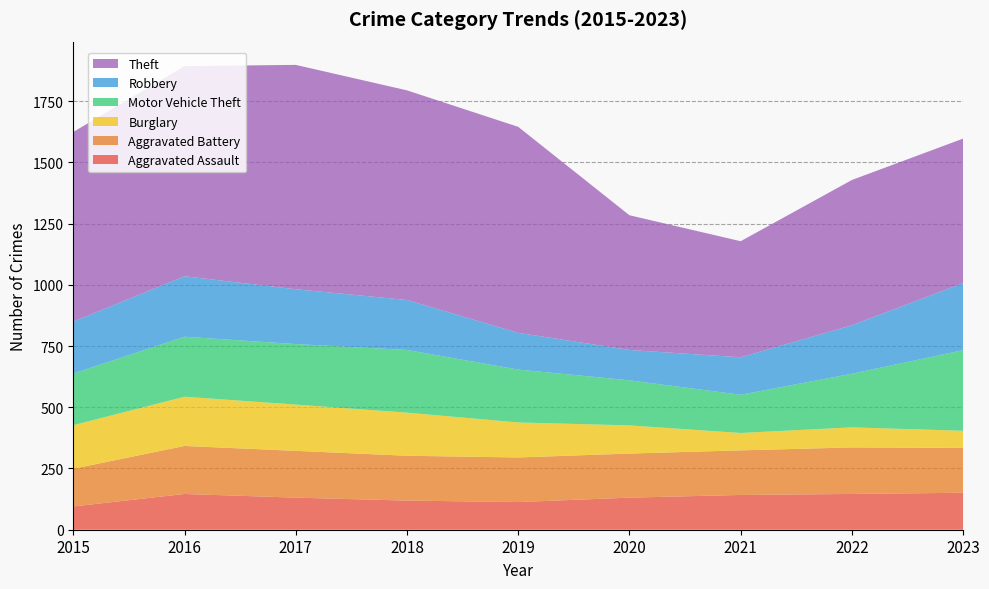

Reading right to left, extract all data points from this chart.

Aggravated Assault: 151	146	142	131	113	119	131	146	95
Aggravated Battery: 183	190	182	180	182	183	191	196	154
Burglary: 70	82	71	115	143	176	189	201	178
Motor Vehicle Theft: 329	219	156	184	216	256	247	245	211
Robbery: 274	198	153	124	150	204	224	247	212
Theft: 590	593	474	550	841	856	916	858	774